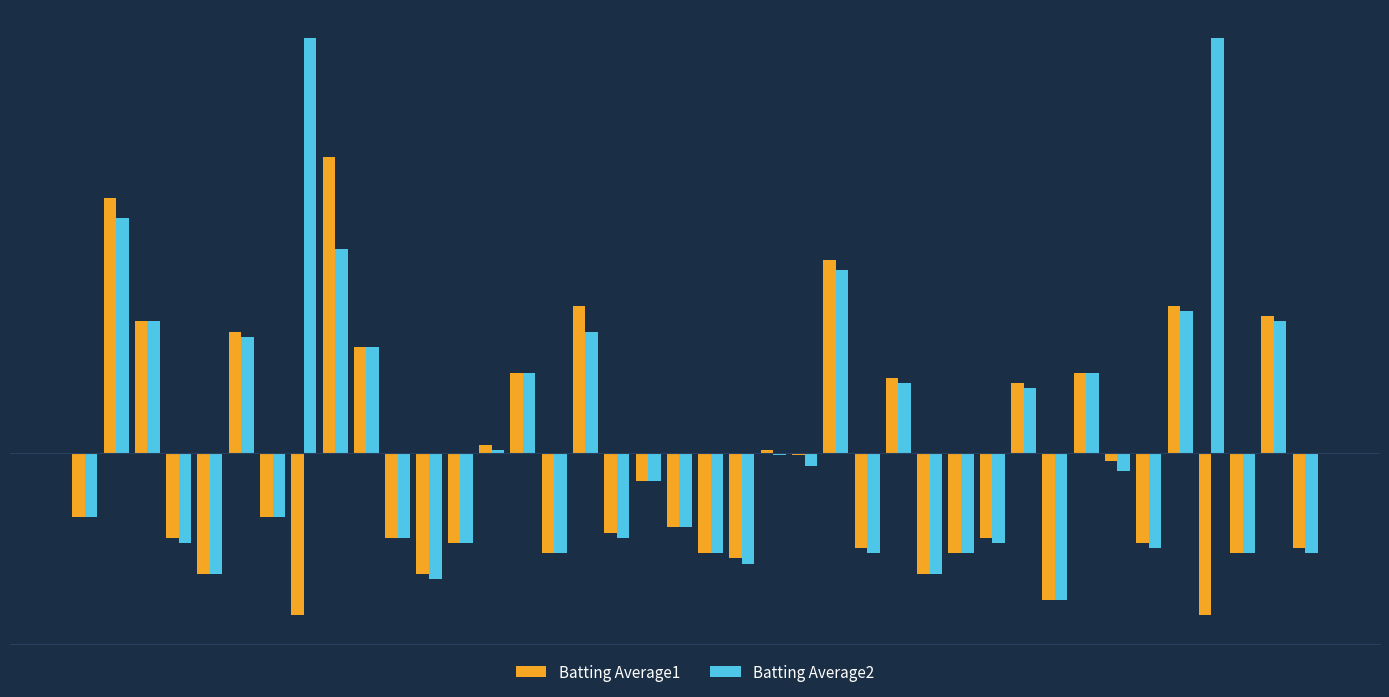

What are all the series names shown in the legend?

Batting Average1, Batting Average2